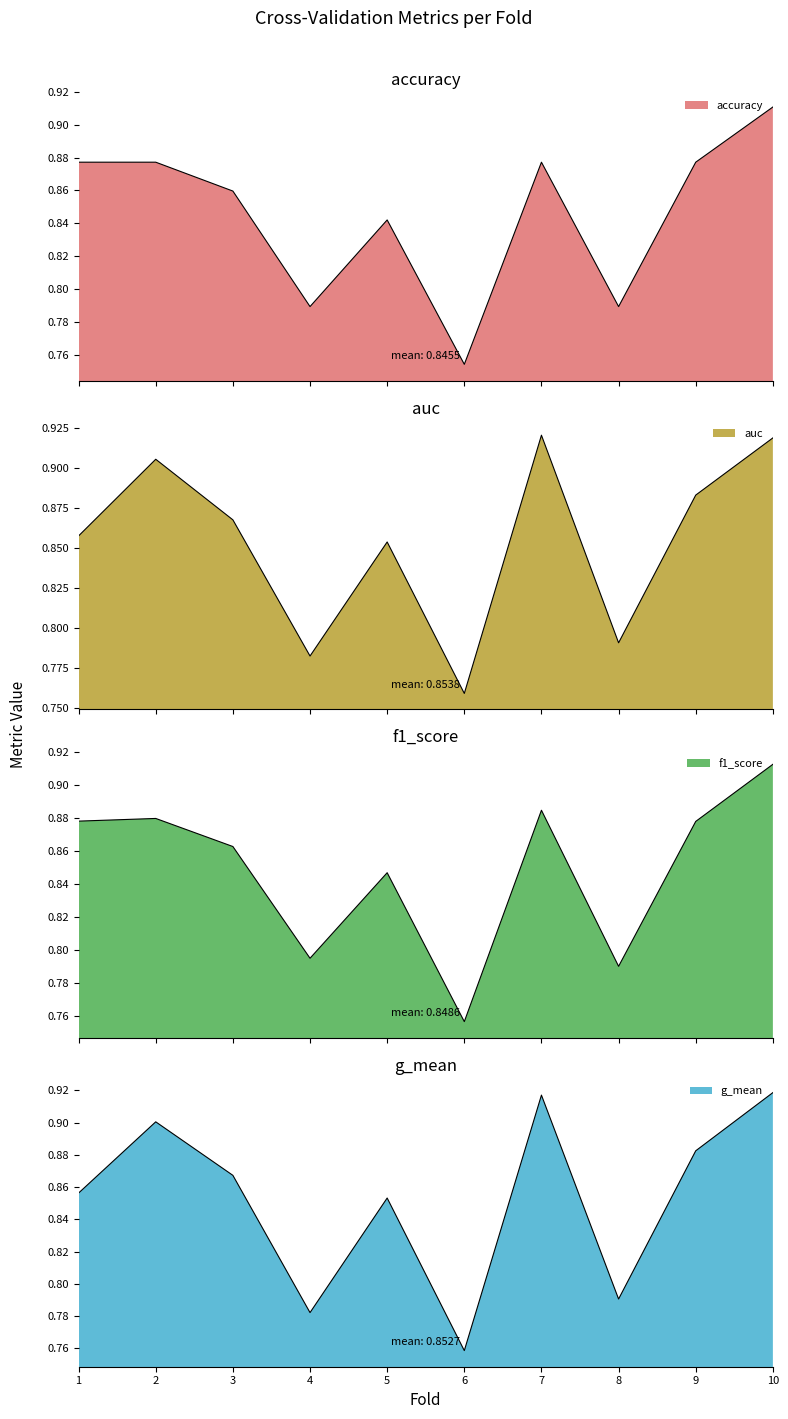

Does the chart have visible grid lines?

No